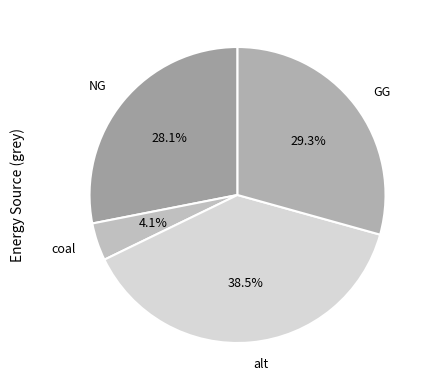

True or false: NG accounts for 21% of the total.

False